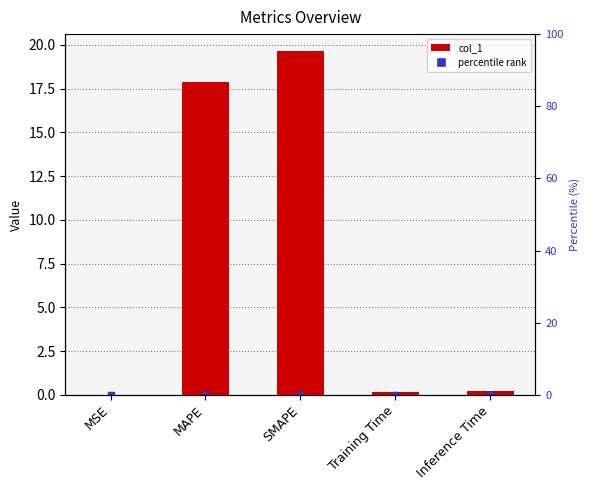

What is the sum of the values at Inference Time and Training Time?

0.4